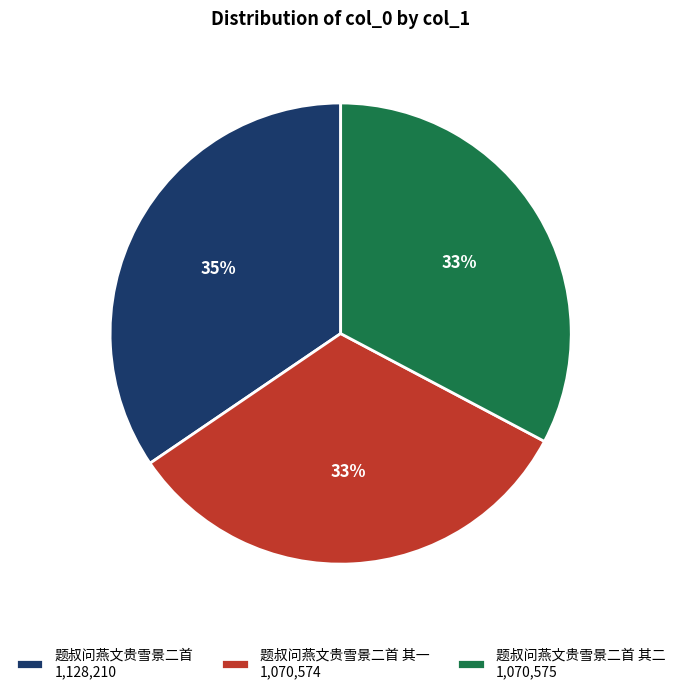

Which slice is the largest?

题叔问燕文贵雪景二首 1,128,210